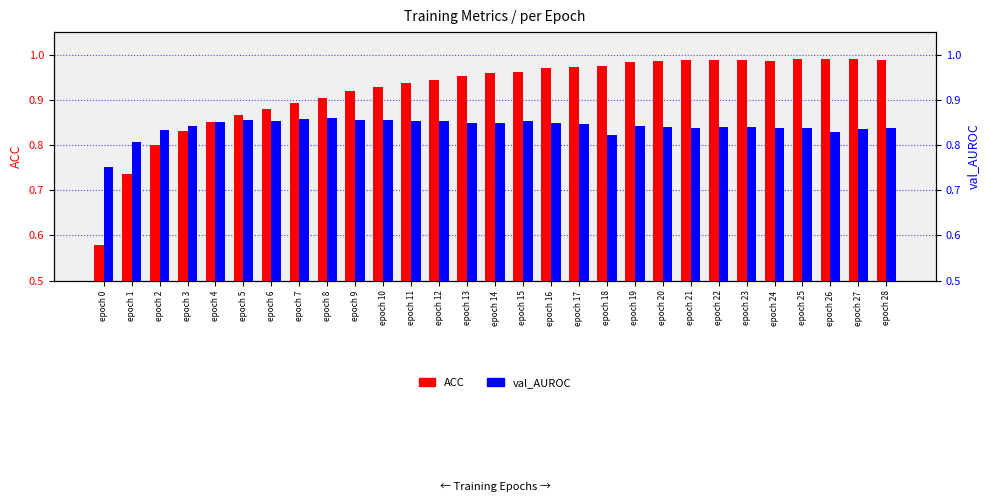

What is the sum of all val_AUROC values?

24.4